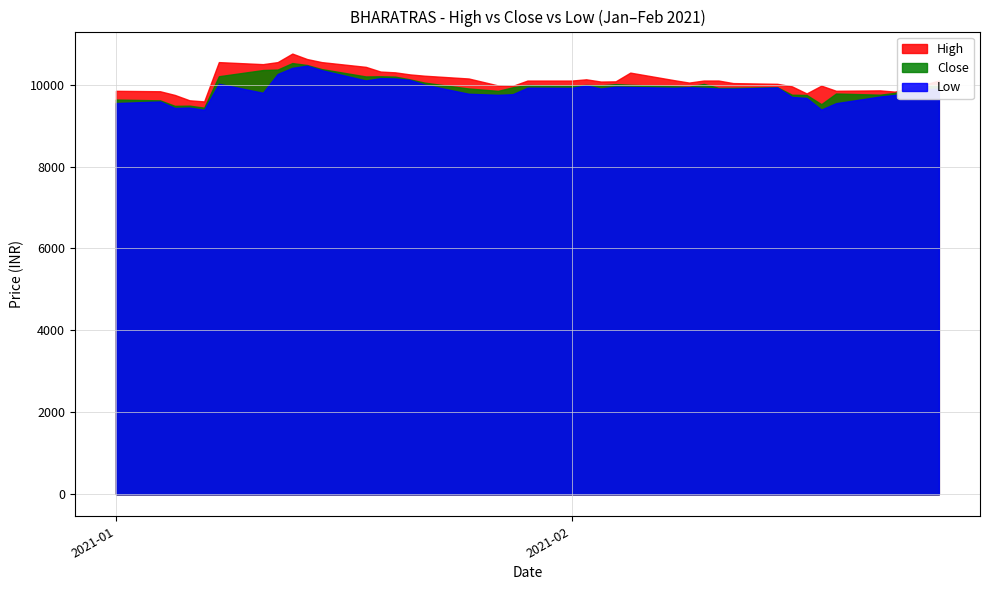

At which category is the sum across all series the highest?

8